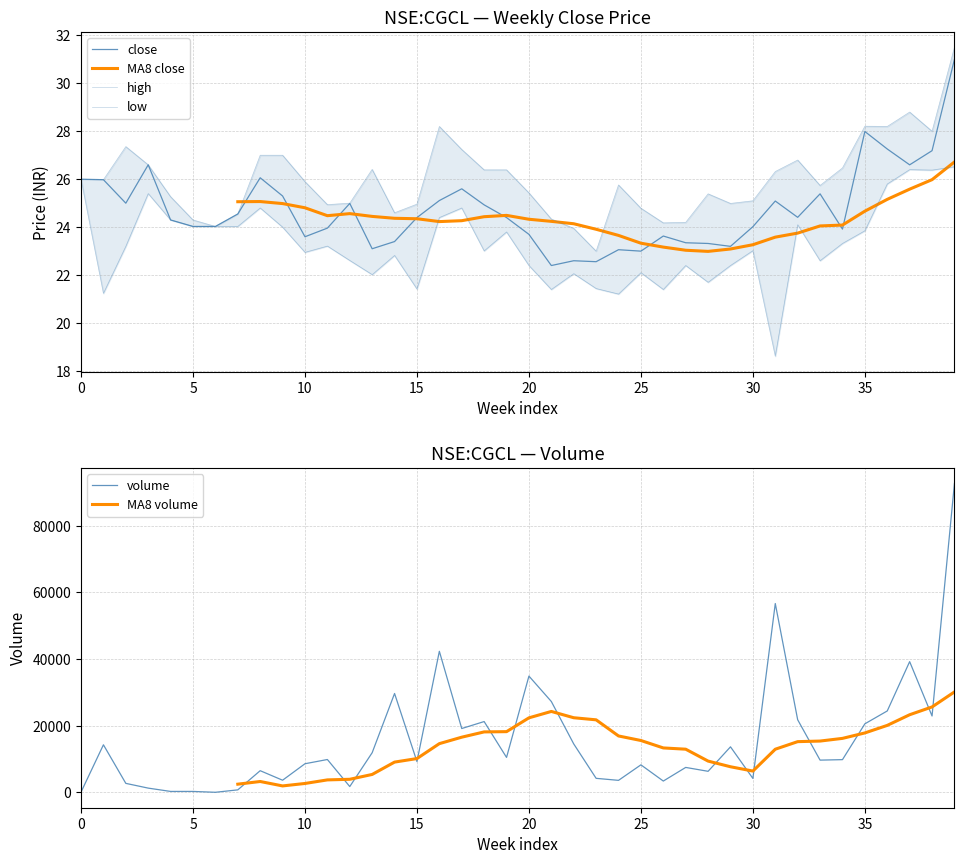

What is the maximum value shown in the chart?

92690.0